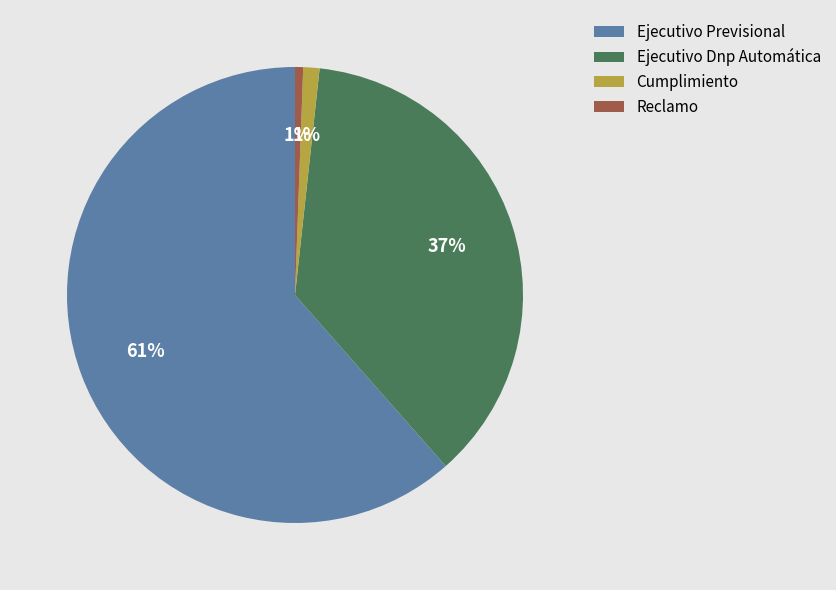

To the nearest percent, what percentage of the pie is Ejecutivo Dnp Automática?

37%